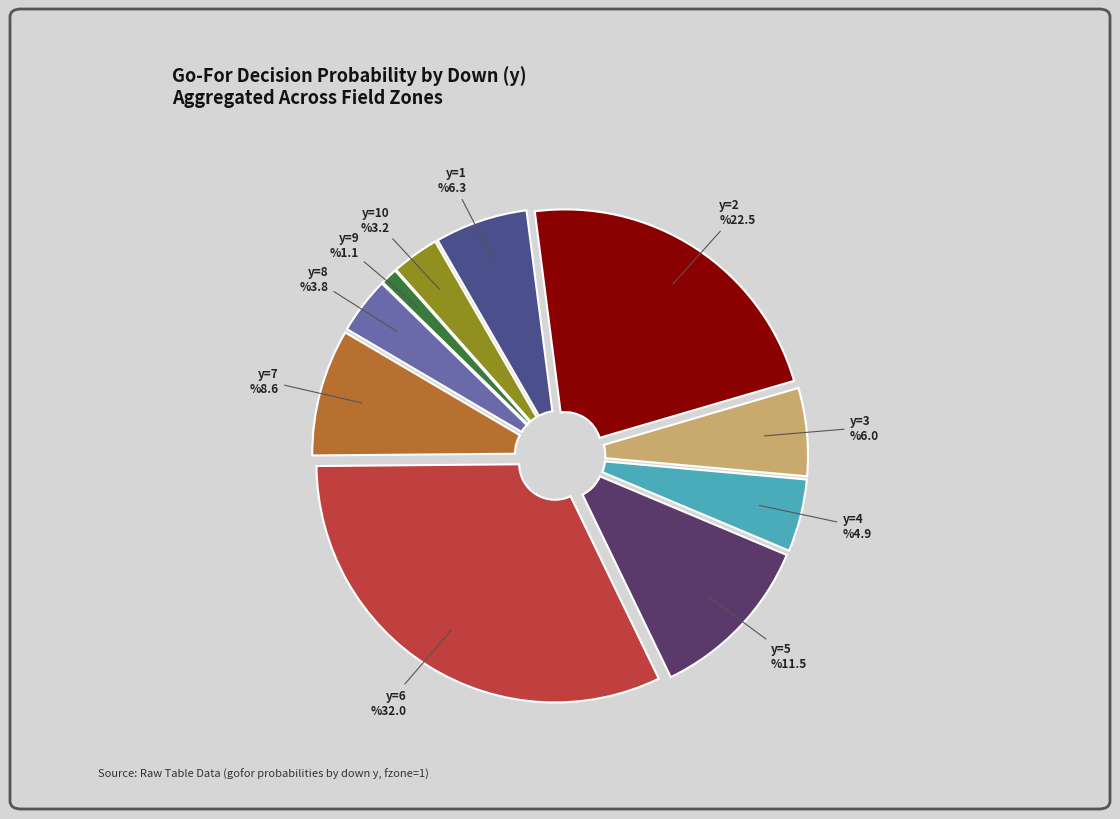

True or false: y=5 accounts for 11% of the total.

True